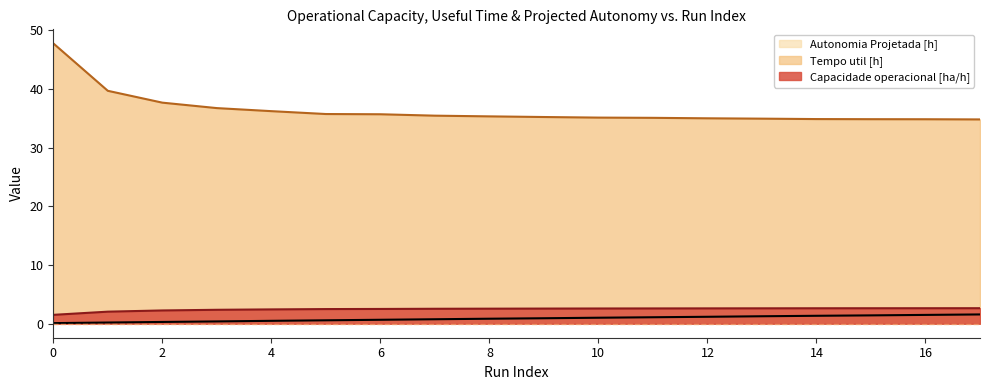

What is the value of the Autonomia Projetada [h] point at the 12th from the left?

1.1